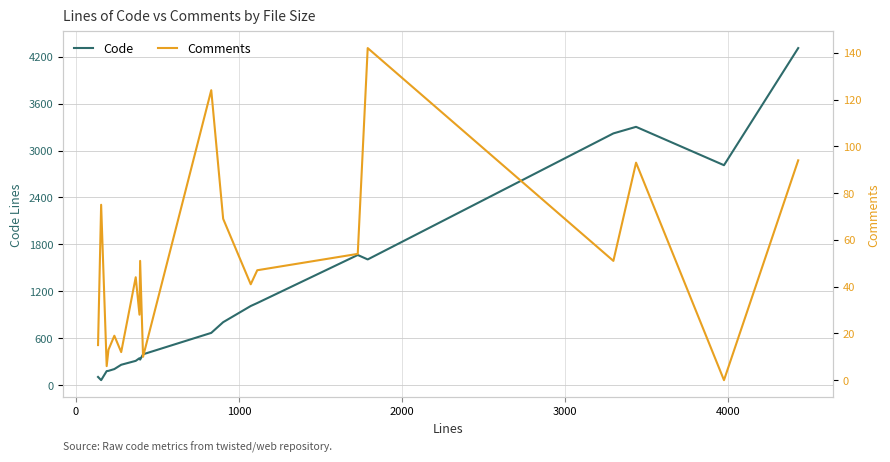

What is the highest value of the Code series?

4312